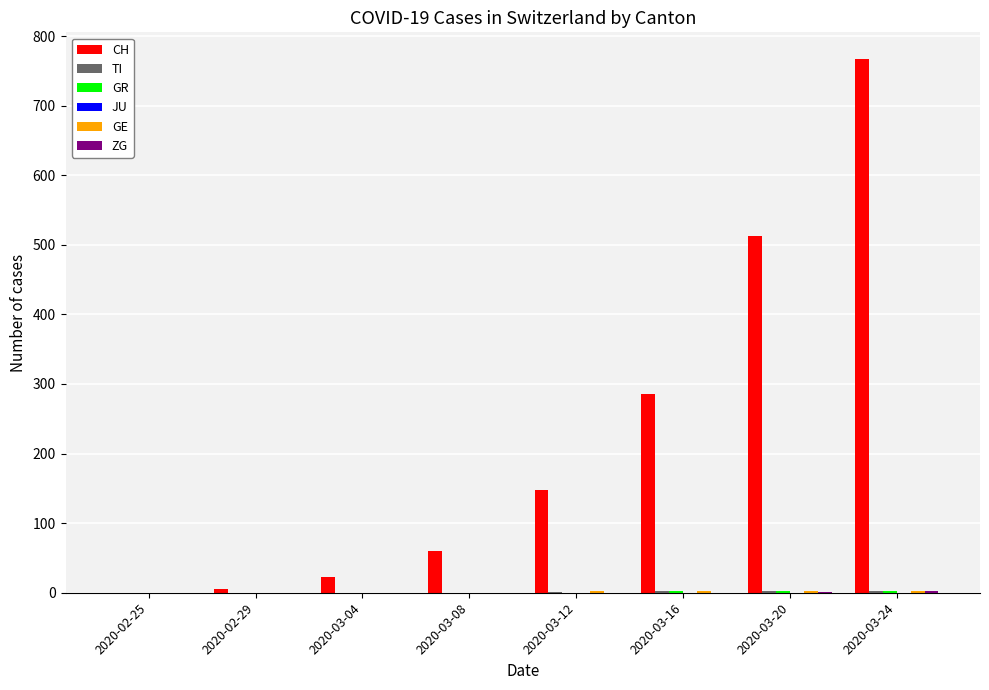

At which category is the sum across all series the highest?

2020-03-24